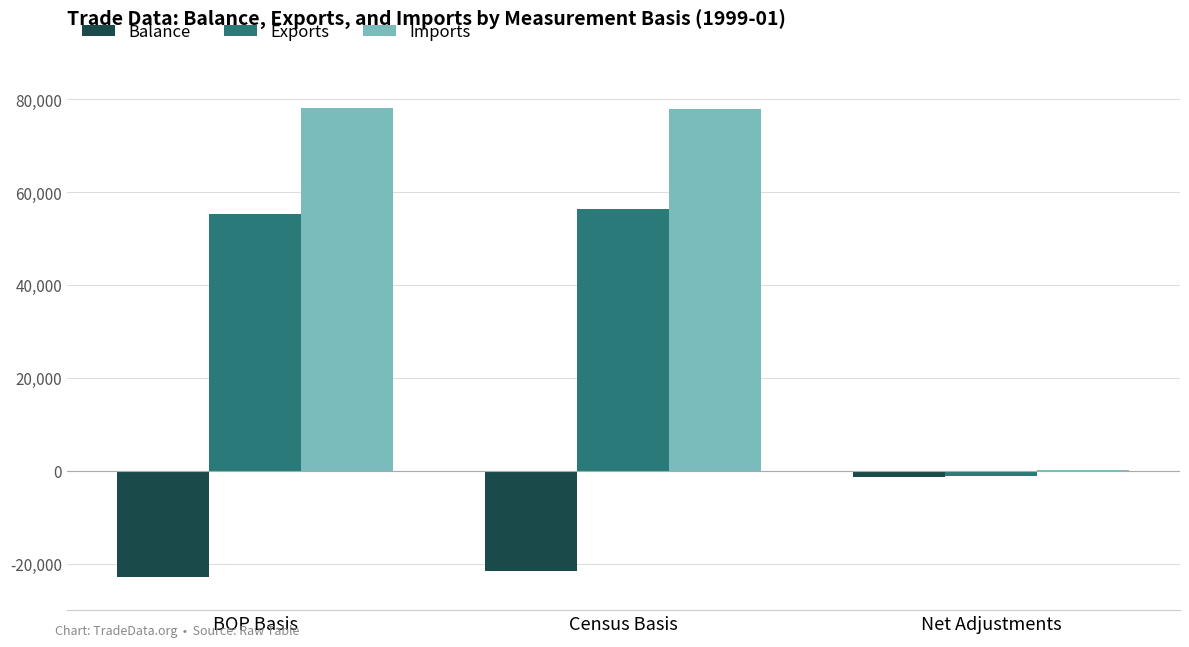

Which series changed the most between Census Basis and Net Adjustments?

Imports